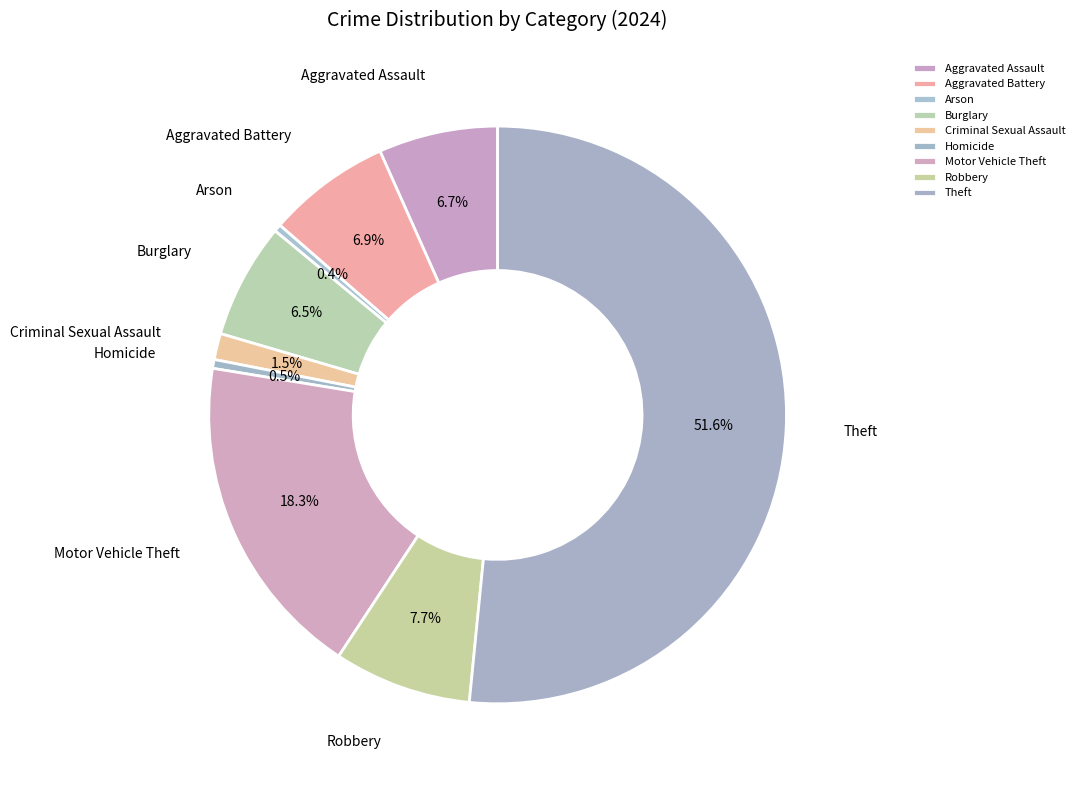

Which has a higher value, Theft or Arson?

Theft